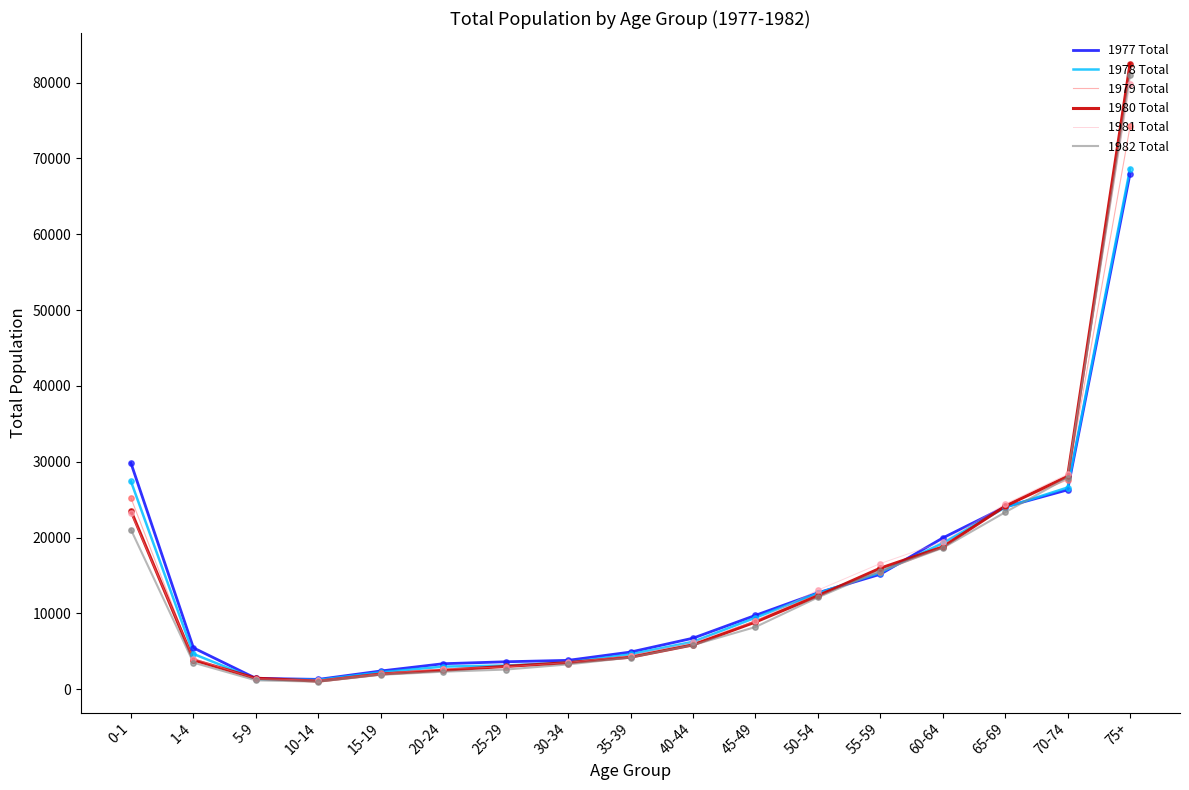

Which series has the largest range (max minus min)?

1980 Total